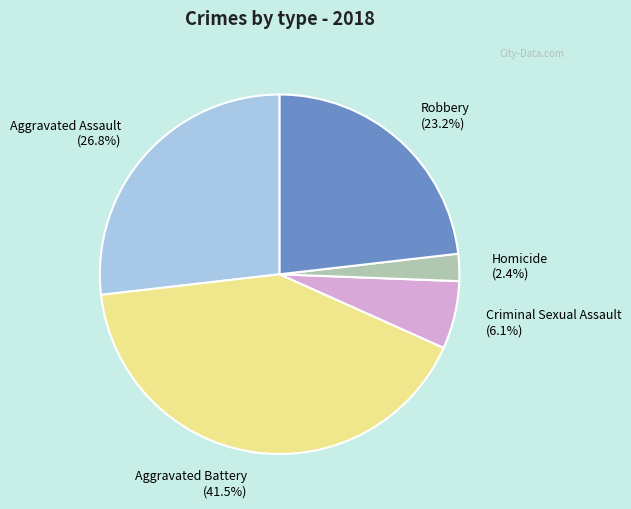

Does any single category account for the majority?

No